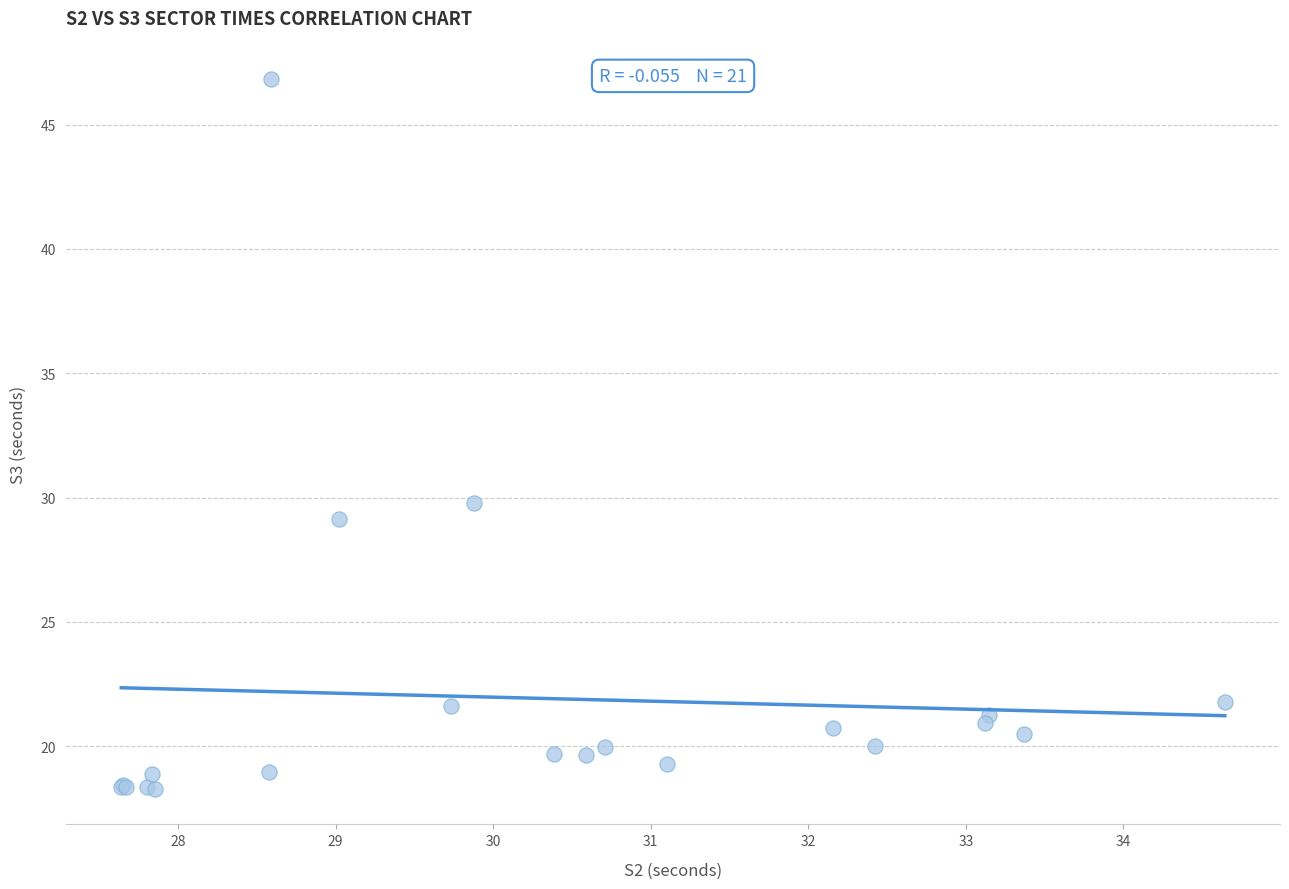

What Y value in the scatter plot is closest to 32?

29.8